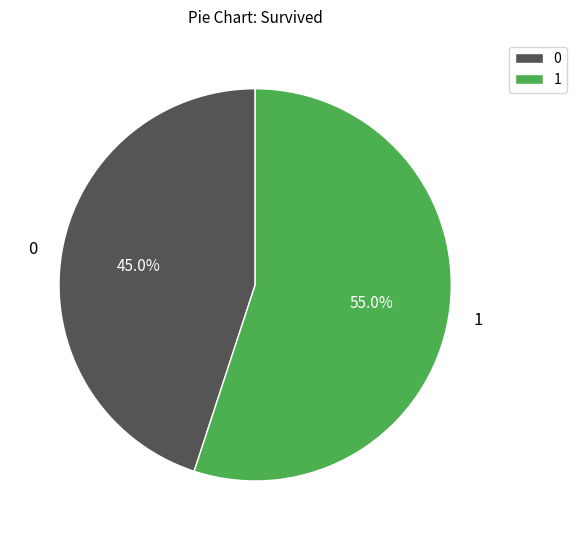

How many segments does this pie chart have?

2